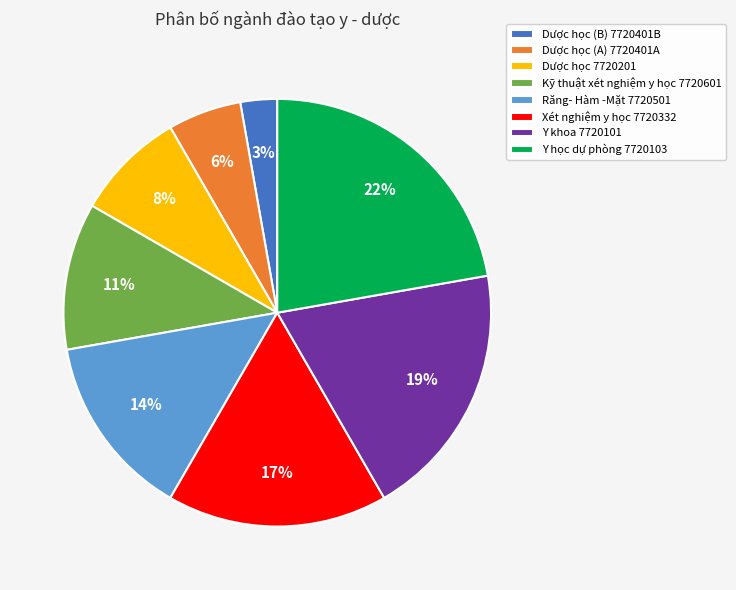

What is the smallest slice in the pie chart?

Dược học (B) 7720401B